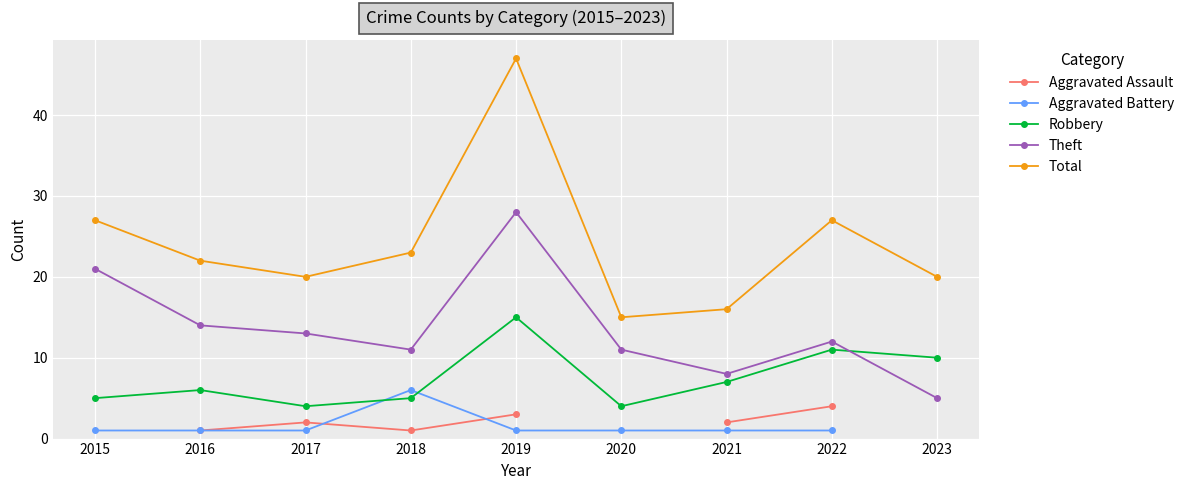

True or false: Theft and Aggravated Assault cross at least once.

False